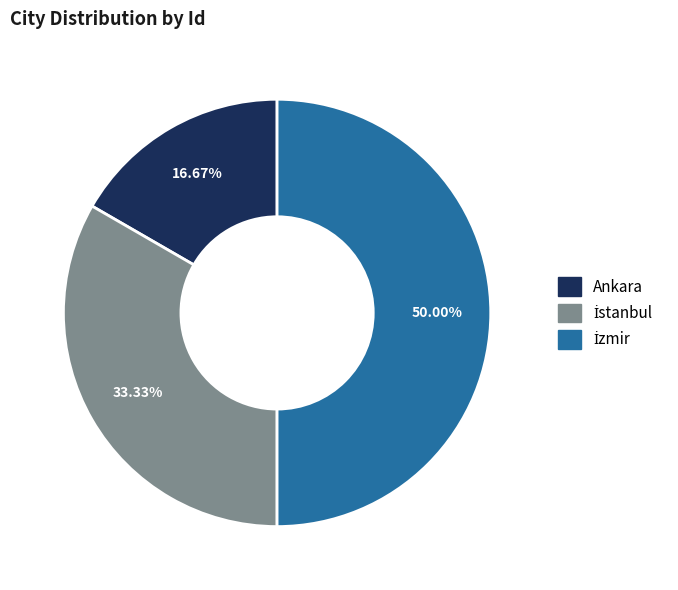

Which category has the smallest portion of the pie?

Ankara